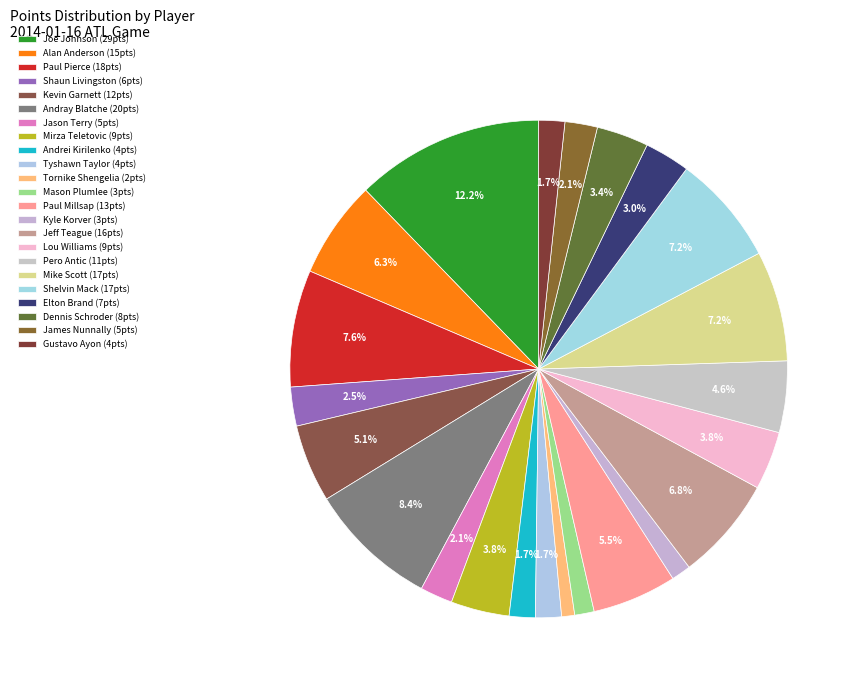

The Kyle Korver slice represents 1% of the pie. True or false?

True